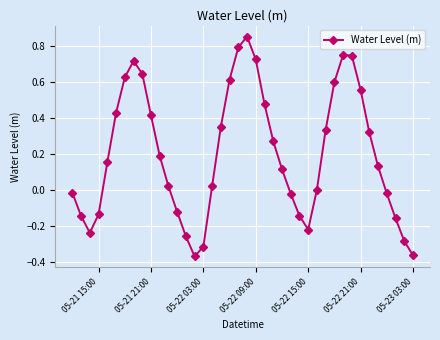

How many lines are shown in the chart?

1